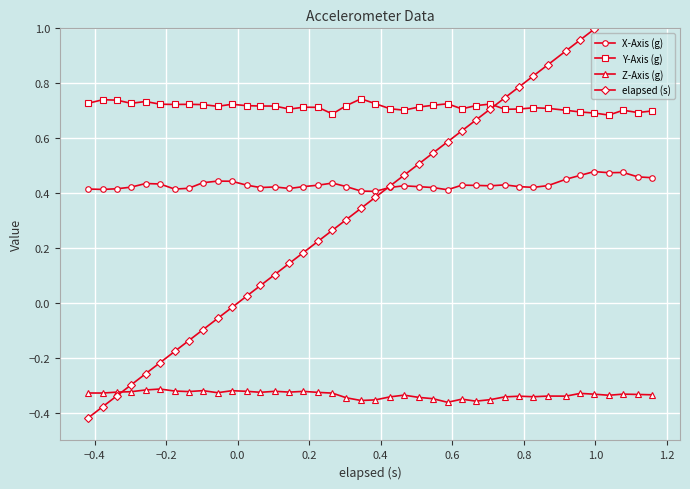

True or false: Z-Axis (g) has more than 2 interior local peaks.

True